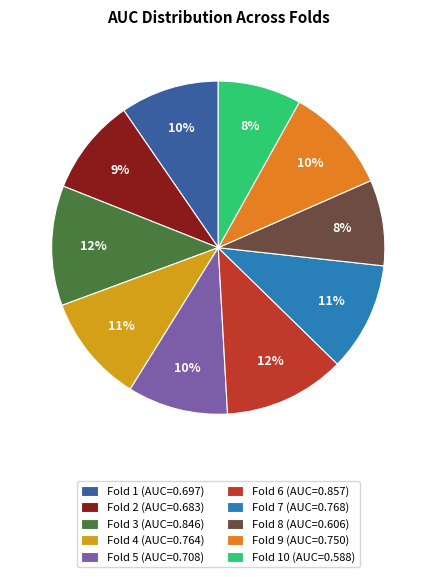

Do Fold 2 (AUC=0.683) and Fold 4 (AUC=0.764) together represent more than half of the pie?

No